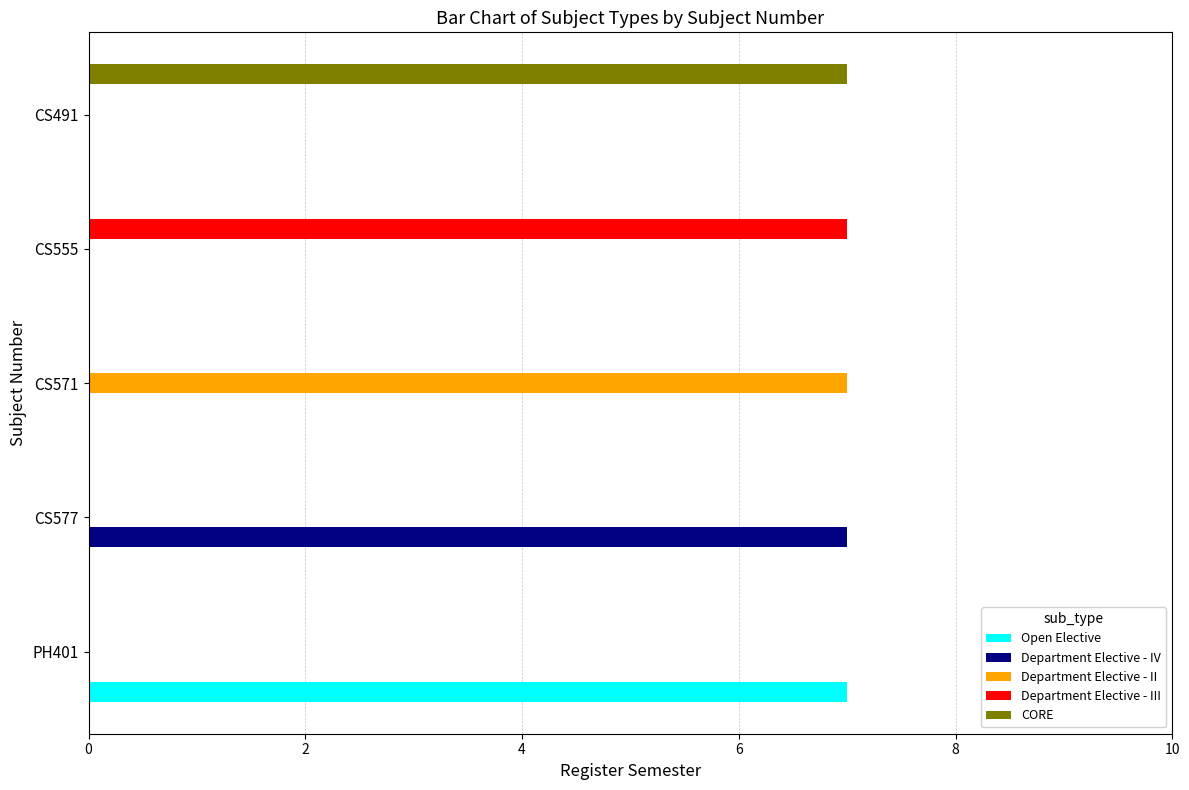

What is the sum of all Department Elective - III values?

7